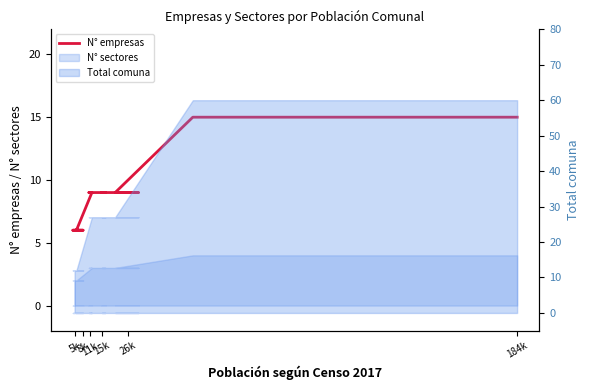

What is the approximate value at 15k?

9